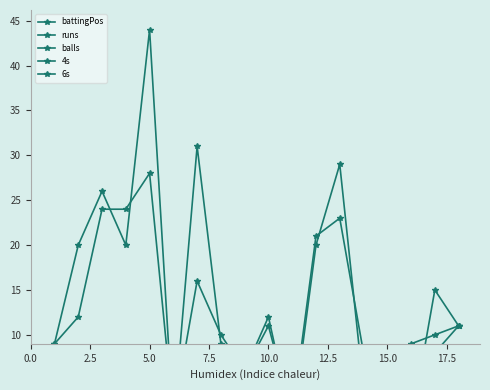

What is the average value of the balls series?

12